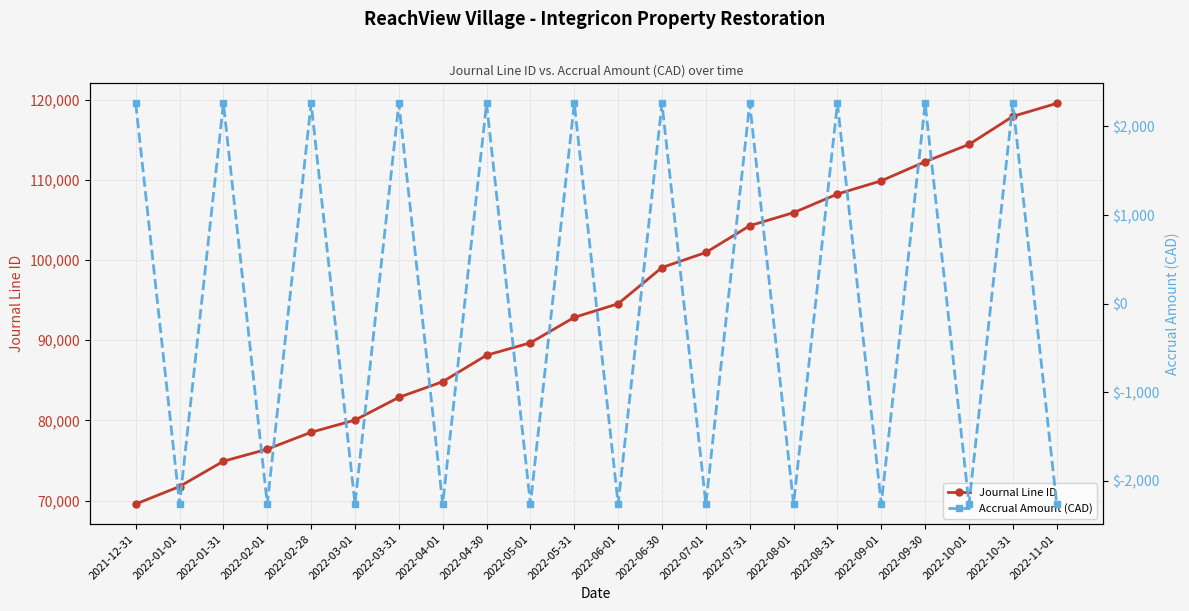

List the labels in order of Accrual Amount (CAD) value, smallest first.

2022-01-01, 2022-02-01, 2022-03-01, 2022-04-01, 2022-05-01, 2022-06-01, 2022-07-01, 2022-08-01, 2022-09-01, 2022-10-01, 2022-11-01, 2021-12-31, 2022-01-31, 2022-02-28, 2022-03-31, 2022-04-30, 2022-05-31, 2022-06-30, 2022-07-31, 2022-08-31, 2022-09-30, 2022-10-31